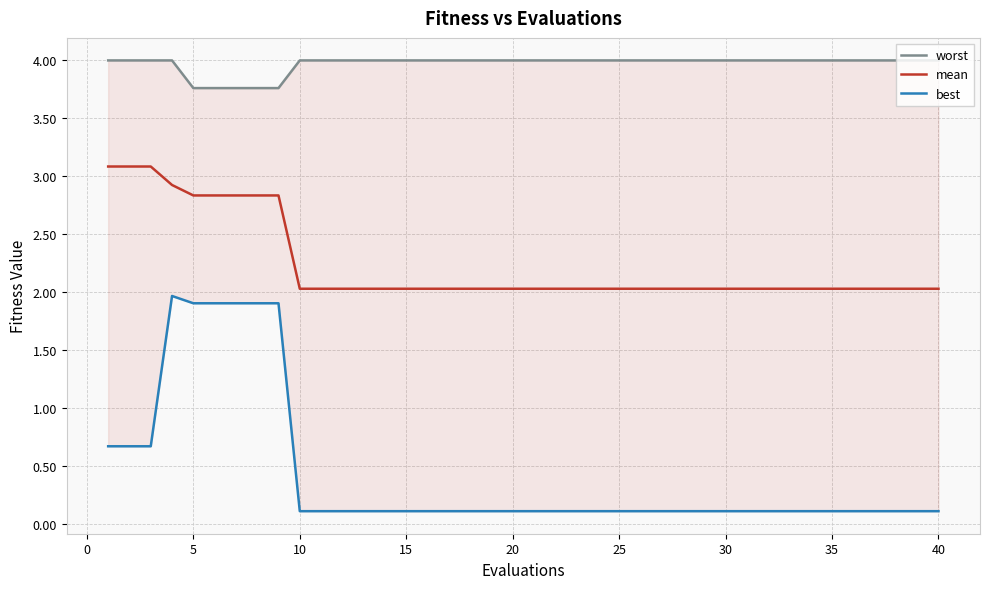

Is it true that mean equals 1.1 at 15?

False